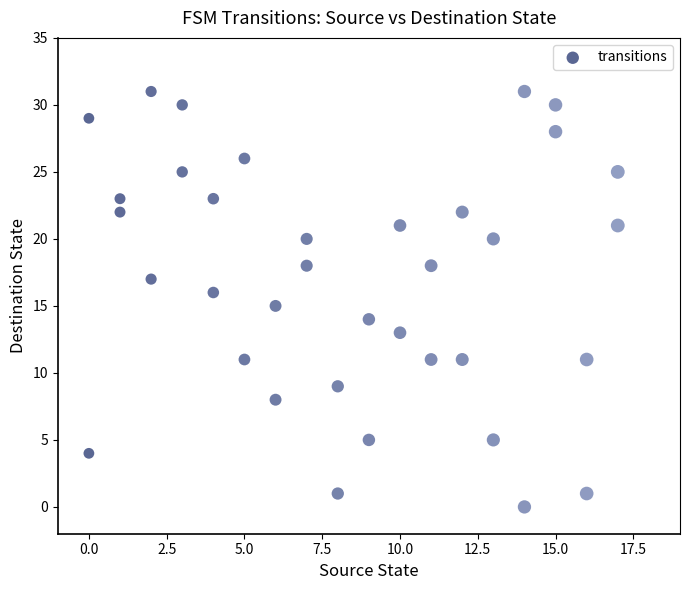

What is the range of Y values (max minus min)?

31